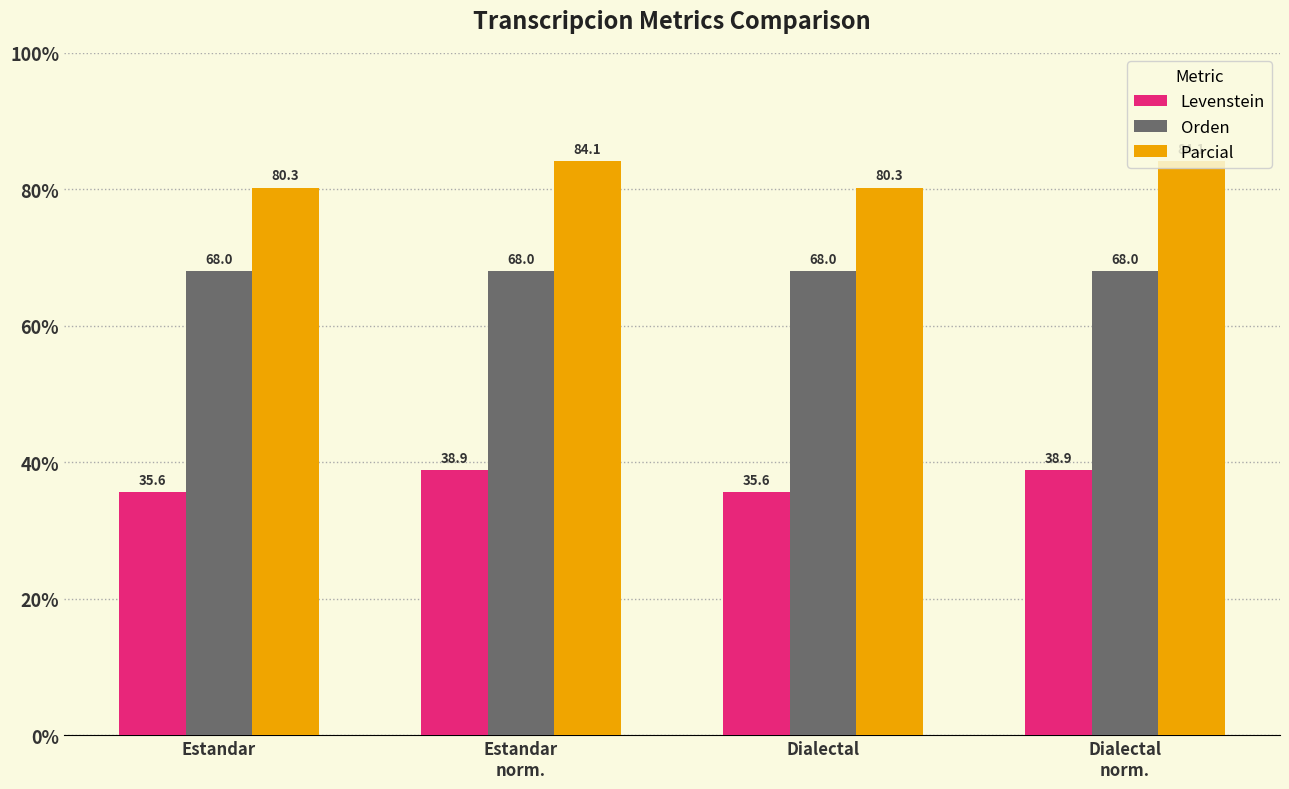

At which label does Parcial first exceed 84?

Estandar
norm.